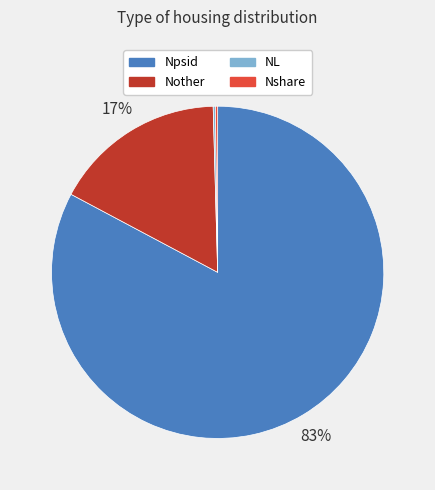

Which slice is the largest?

Npsid